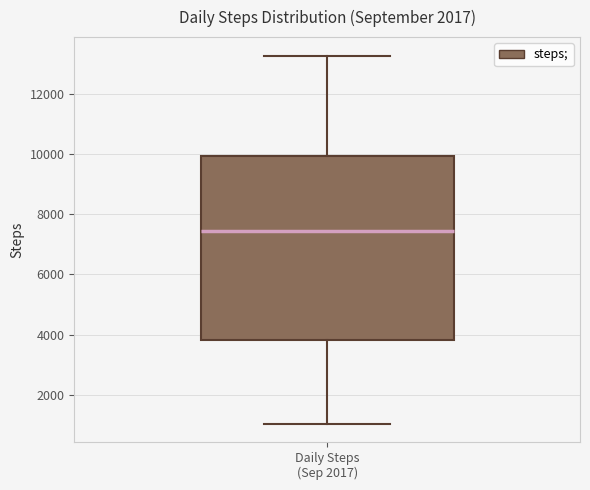

Read this box plot against the y-axis: the position of the median line, the range covered by the box, and the ends of both whiskers. The values are not printed on the chart, so give them approximately, as read against the axis.

median 7400, box 3800 to 10000, whiskers 1000 to 13200